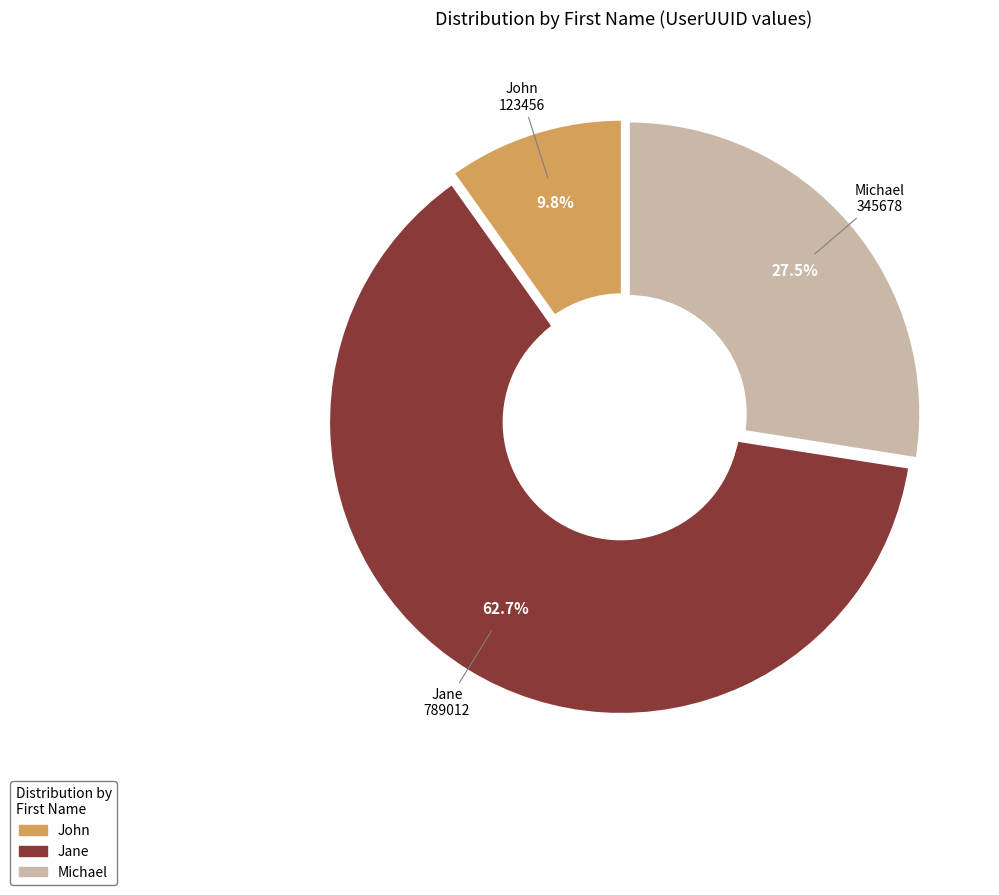

Which has a higher value, Jane or John?

Jane